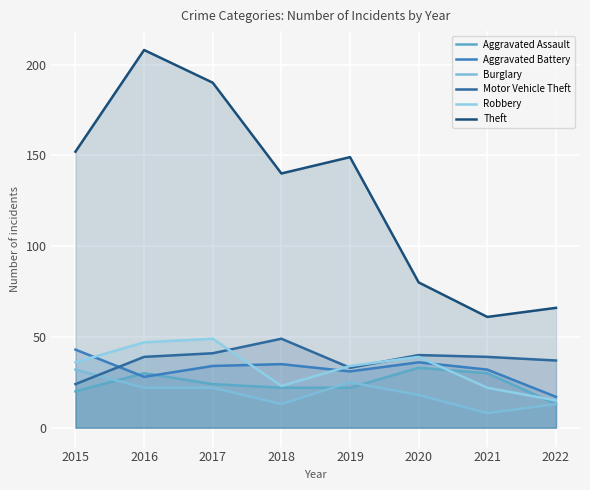

True or false: Aggravated Battery and Burglary intersect in this chart.

False